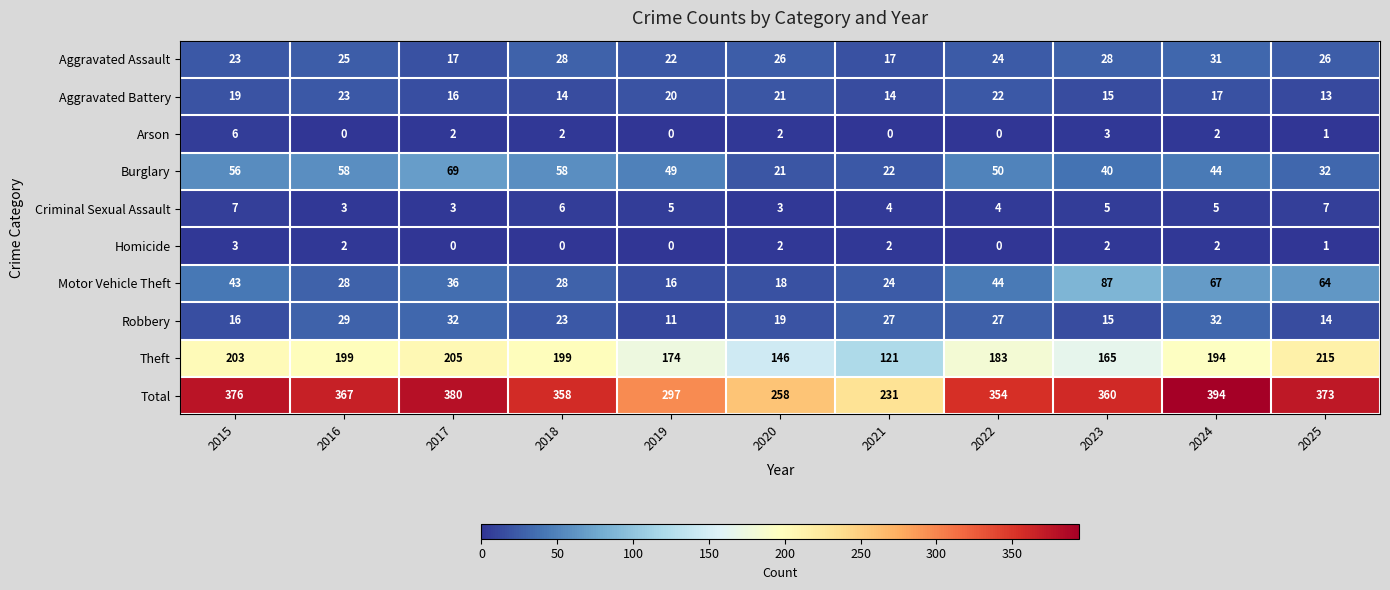

What is the total value across all series at 2015?

752